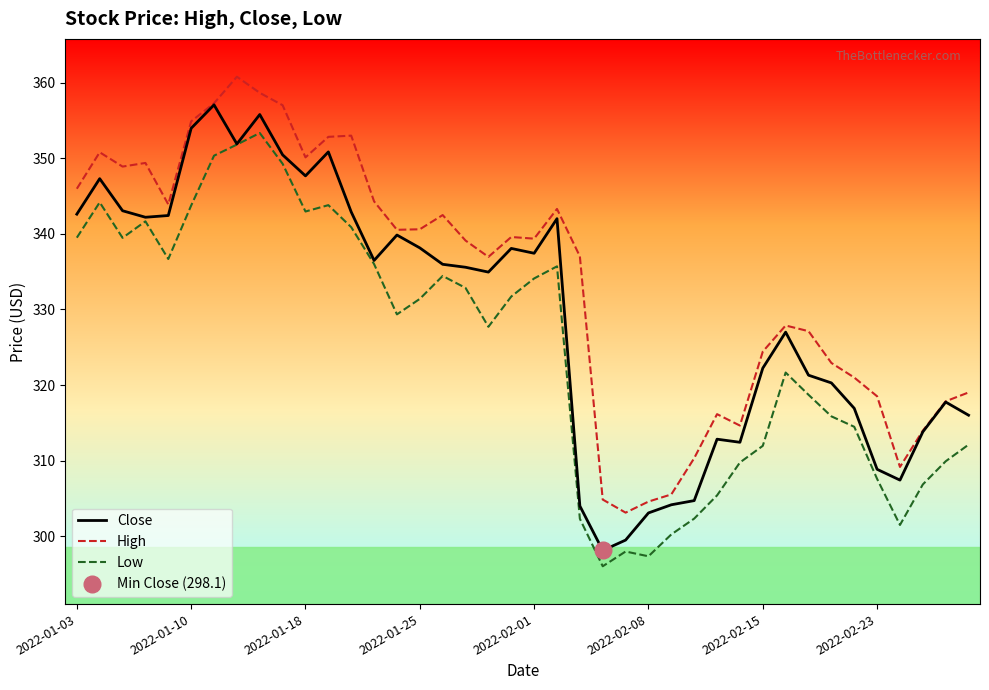

What is the value of the Close point at the 5th from the left?

342.4